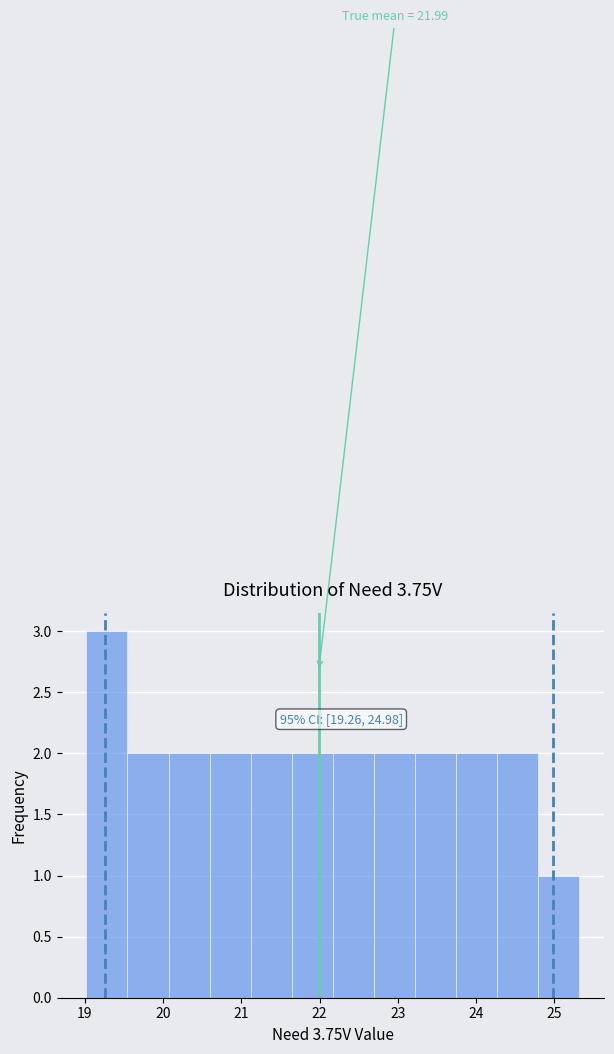

Which range on the x-axis has the tallest bar?

19.0 to 19.5